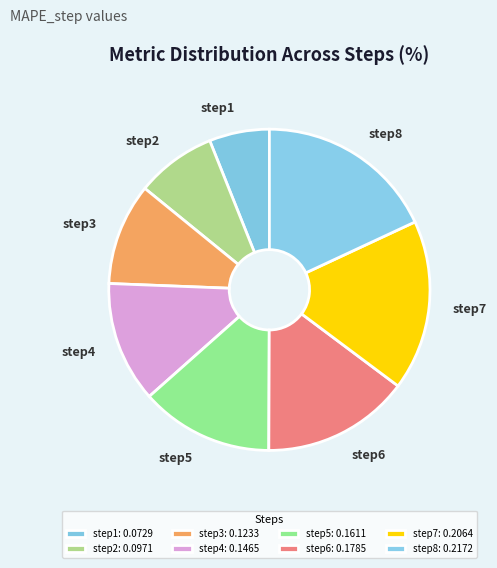

Is step1 the majority of the pie?

No